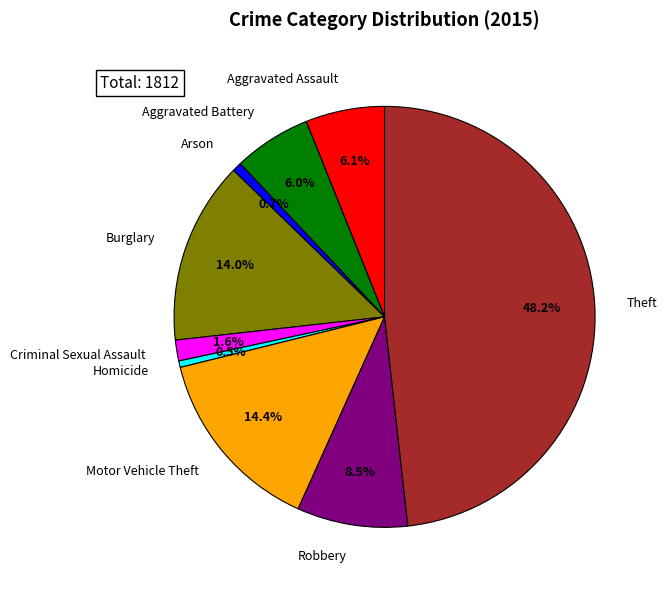

What is the largest slice in the pie chart?

Theft